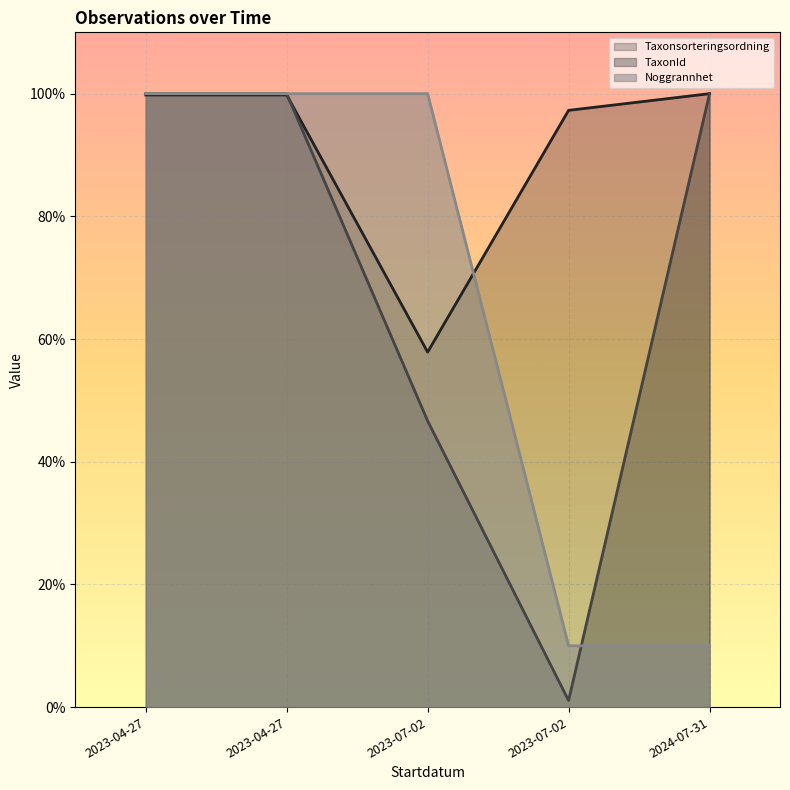

Count the number of data series in this chart.

3